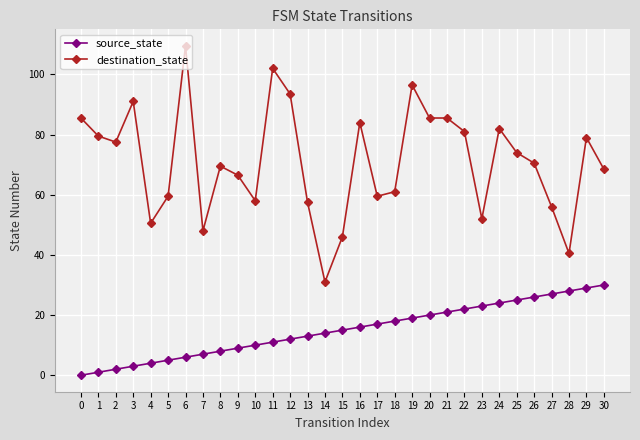

What is the approximate value of destination_state at 20?

85.5